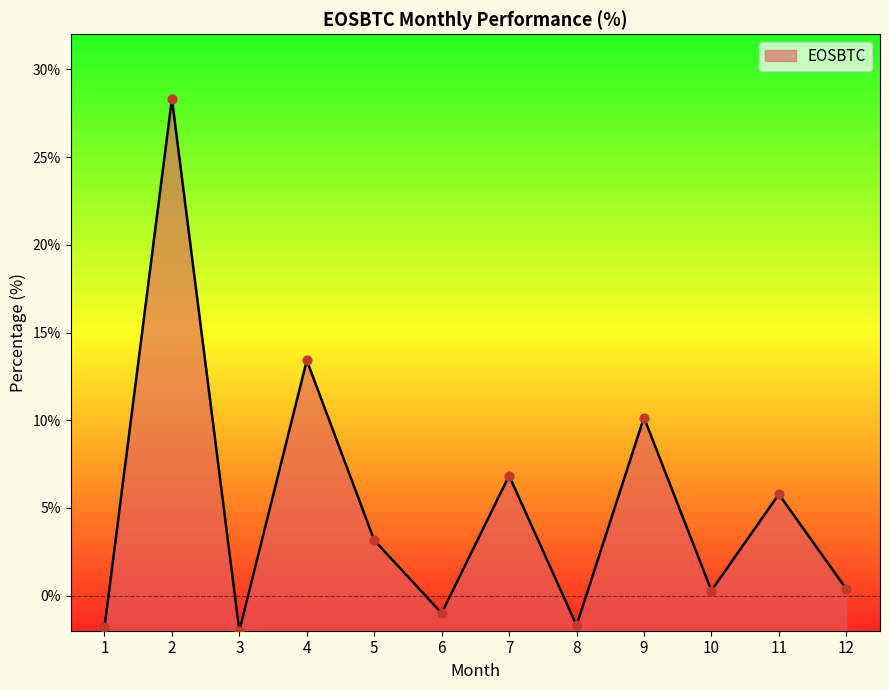

What is the change in value from 4 to 8?

-15.1